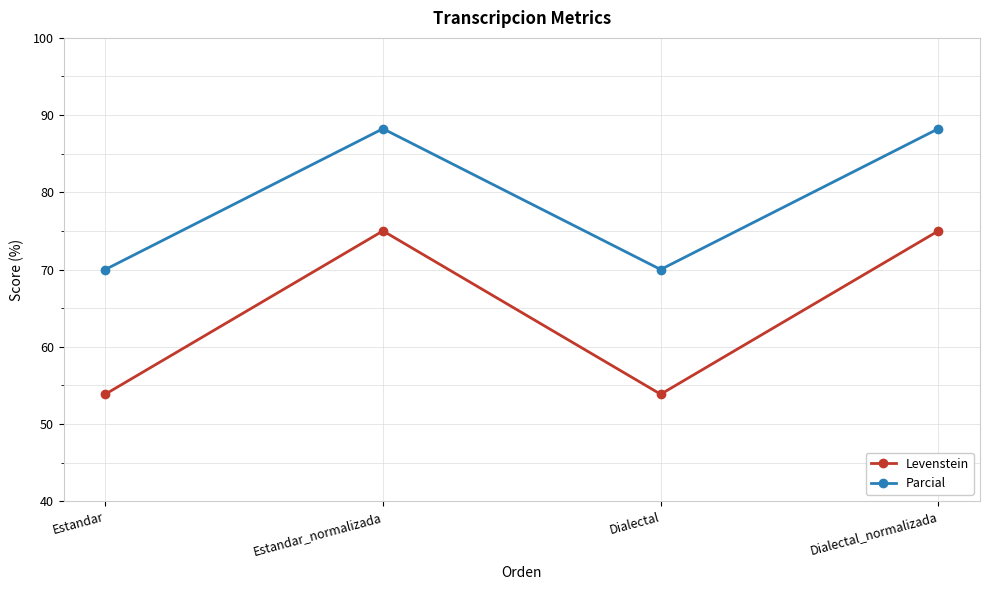

At how many categories does at least one series exceed 57?

4